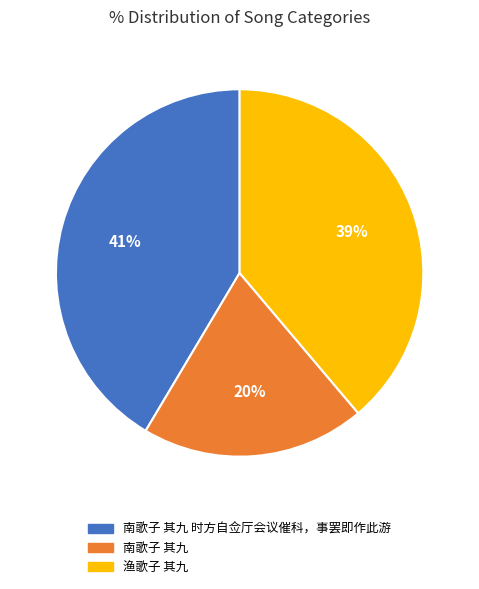

How many slices are in this pie chart?

3